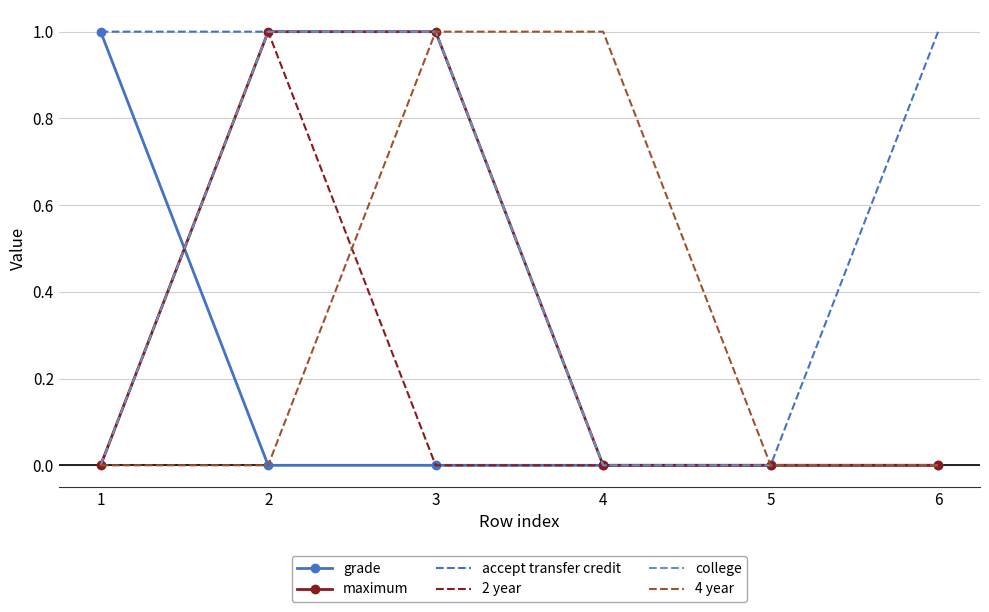

How many maximum values are between 0 and 1?

6